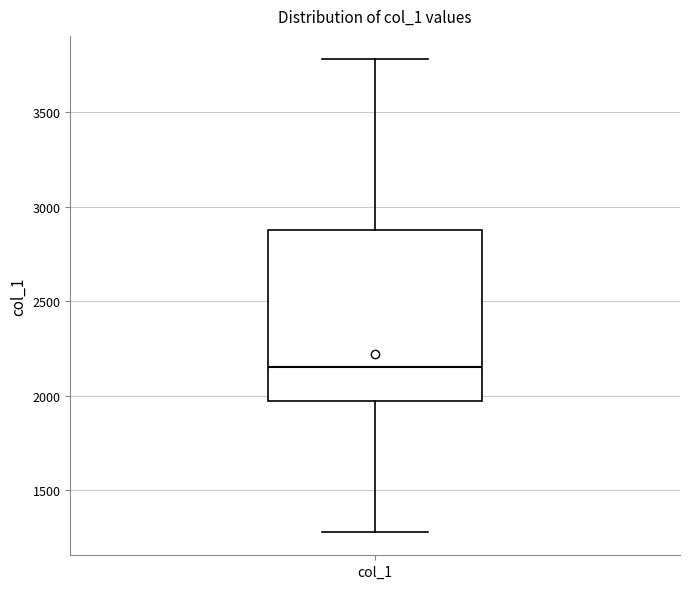

Transcribe this box plot: give where the median line is, the range the box spans, and where the two whiskers end, as read against the y-axis. The values are not printed on the chart, so give them approximately, as read against the axis.

median 2150, box 1950 to 2900, whiskers 1300 to 3800